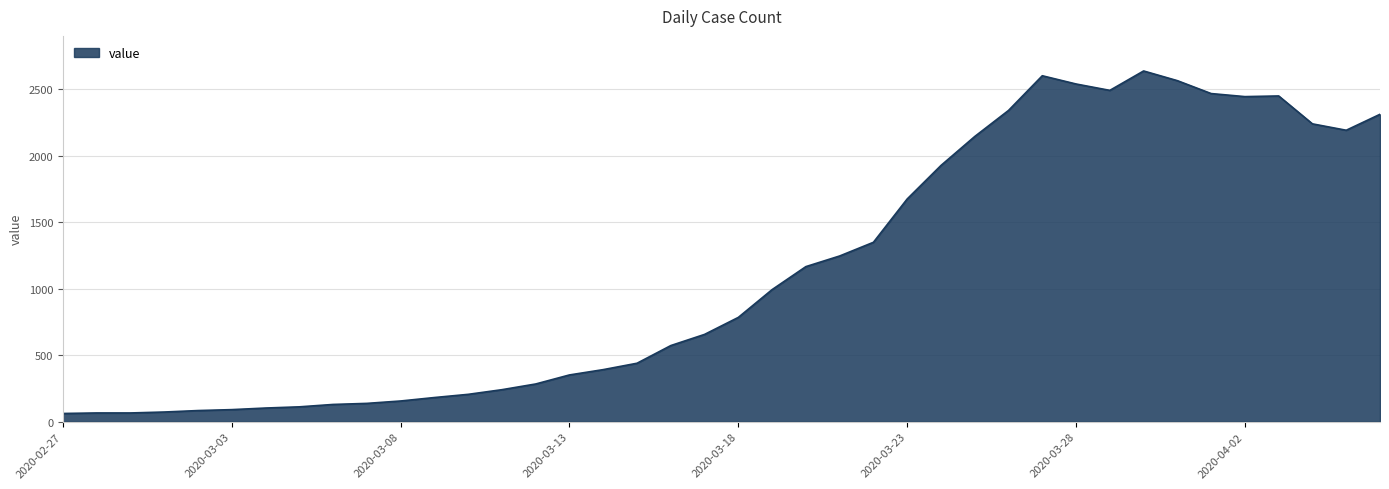

What is the difference between the maximum and minimum values?

2577